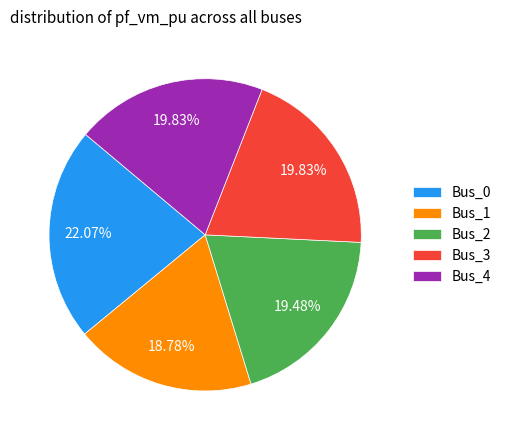

To the nearest percent, what portion does Bus_1 represent?

19%